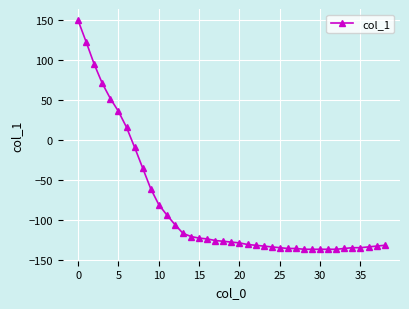

What is the value of the 18th point from the left?

-126